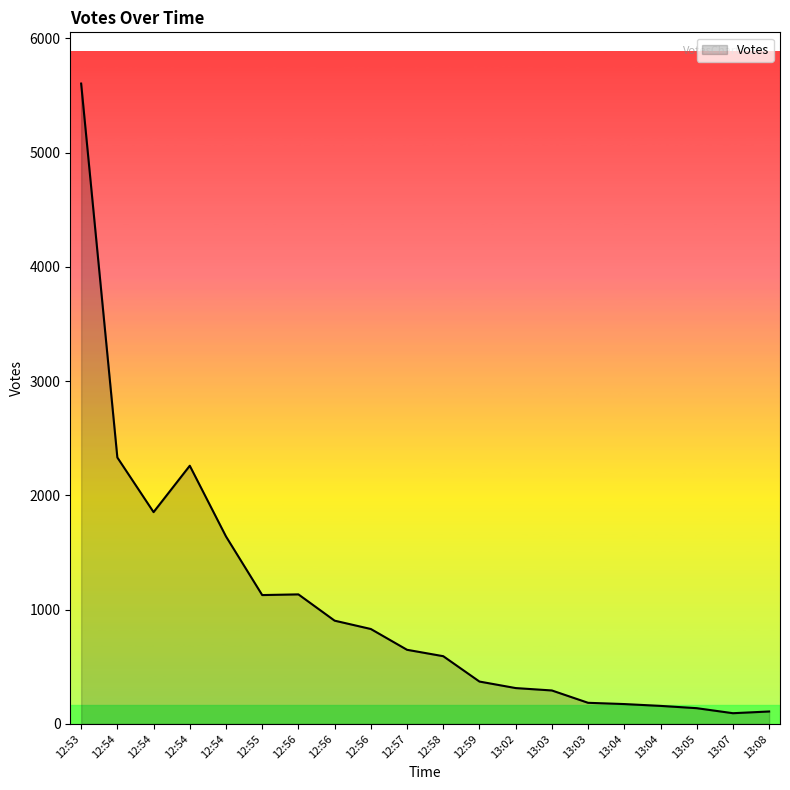

Does the chart have visible grid lines?

No